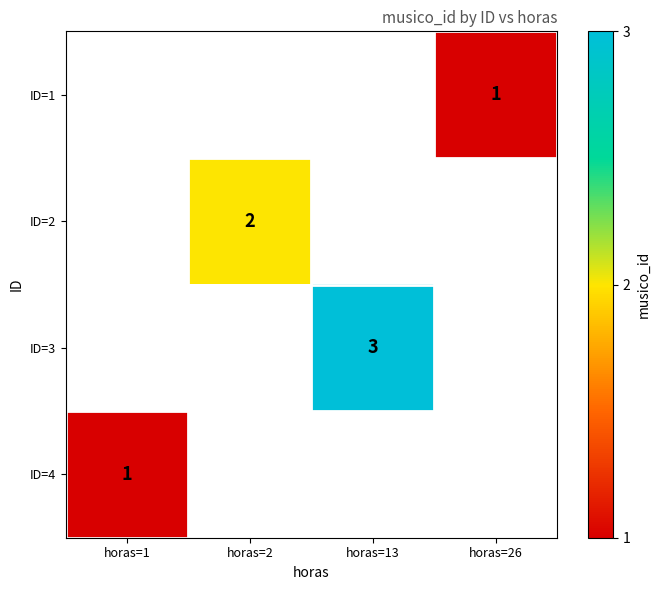

True or false: ID=4 has a value of 1 at horas=1.

True